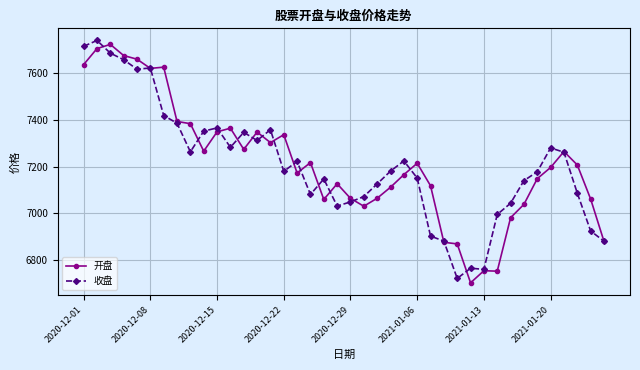

What is the value of the 收盘 point at the 8th from the left?

7386.3